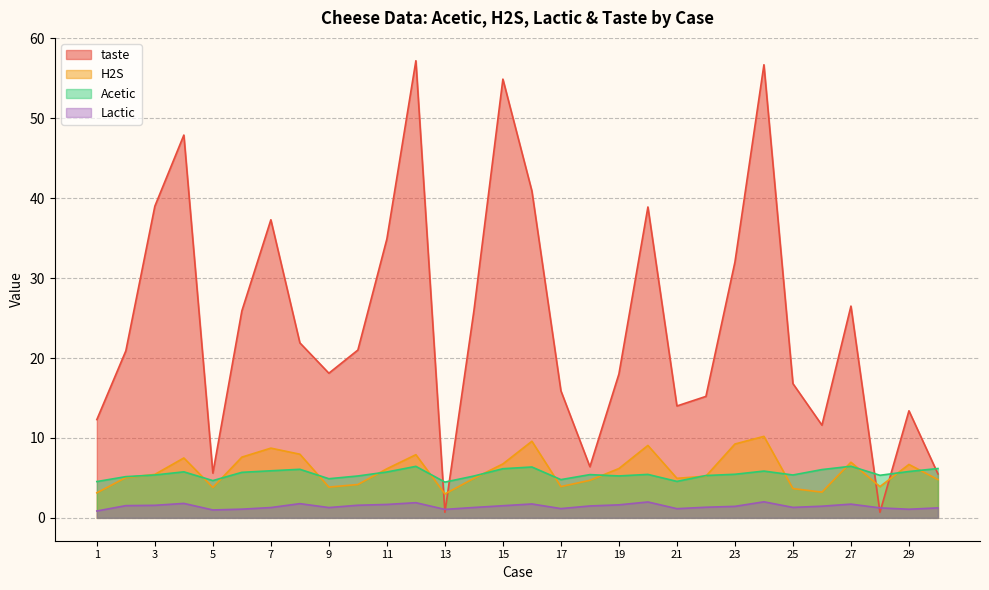

In Lactic, how many points are lower than both neighbors (excluding endpoints)?

7